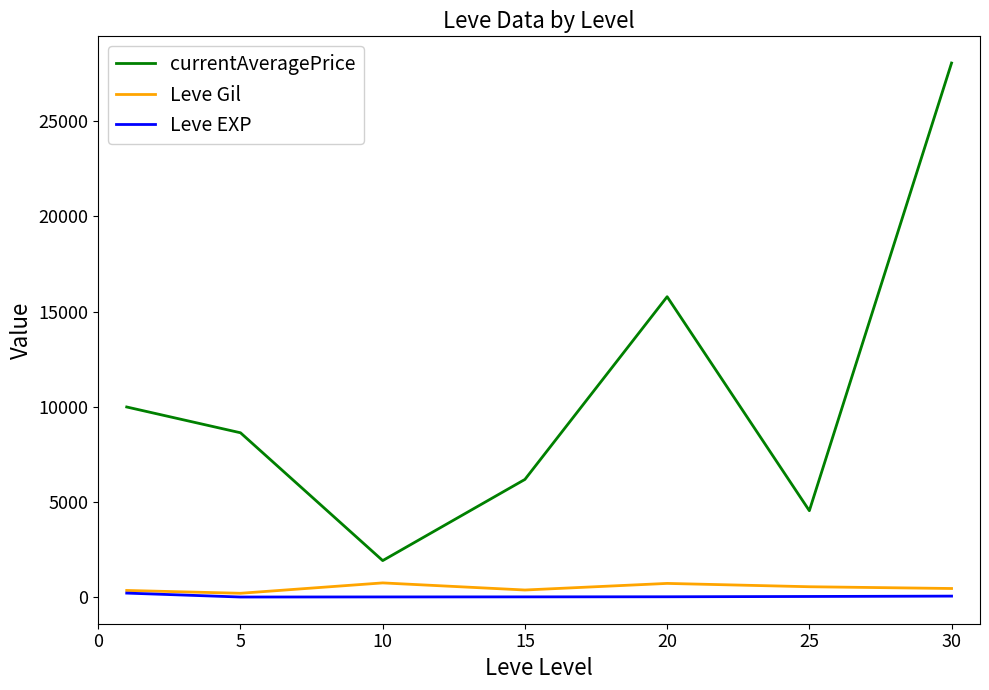

What is the maximum value for Leve Gil?

746.7